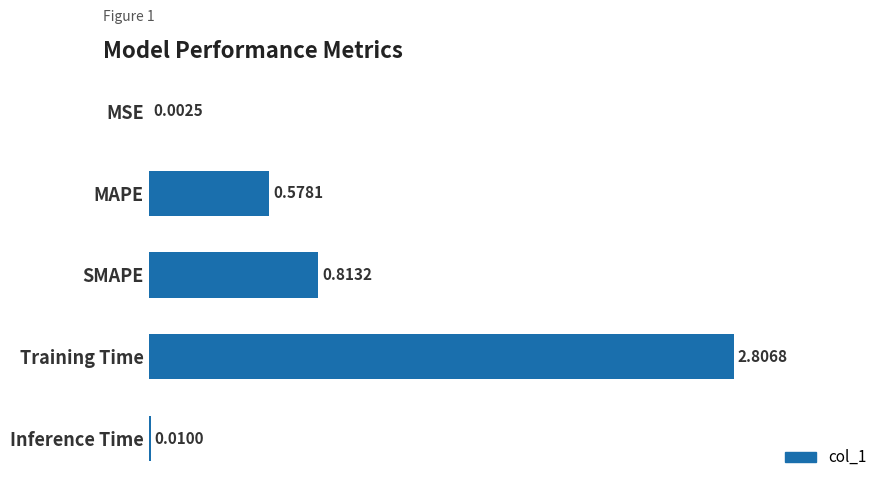

What is the sum of the values at SMAPE and Training Time?

3.6